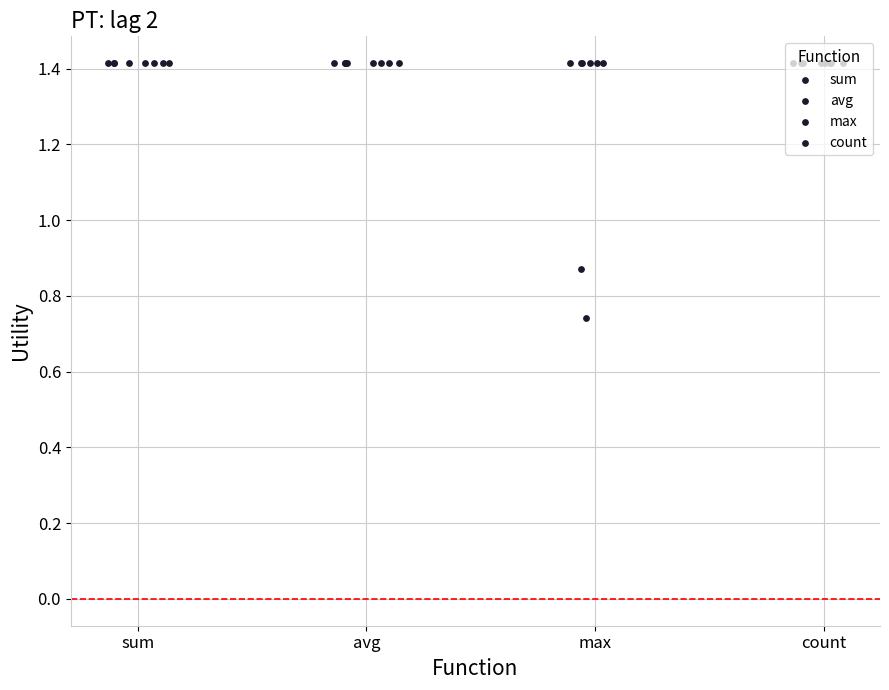

At which category is the sum across all series the highest?

sum